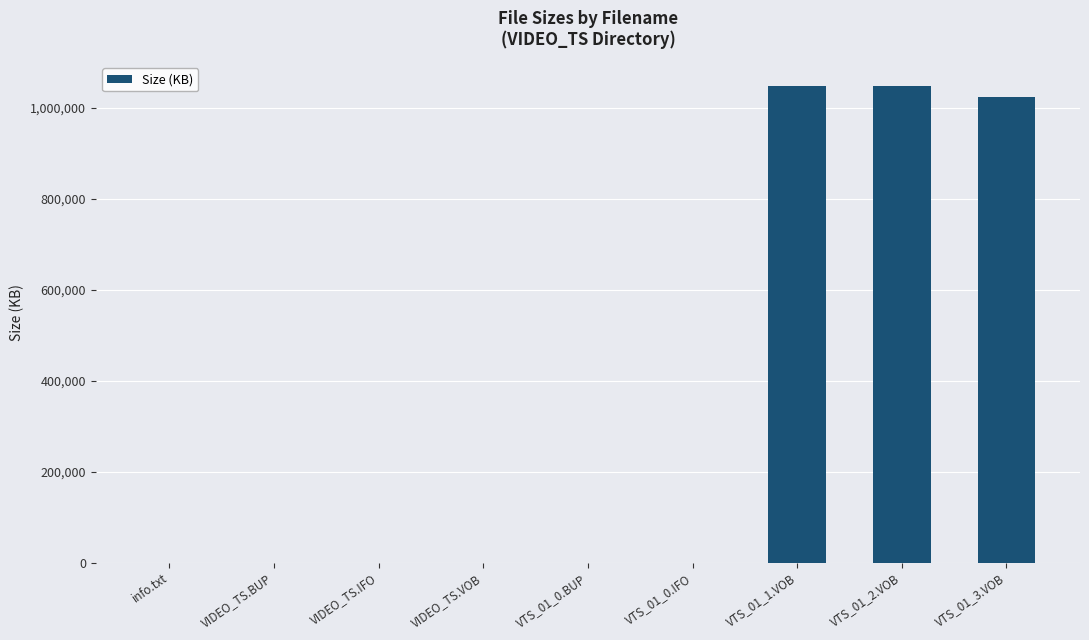

How many categories are shown in the chart?

9